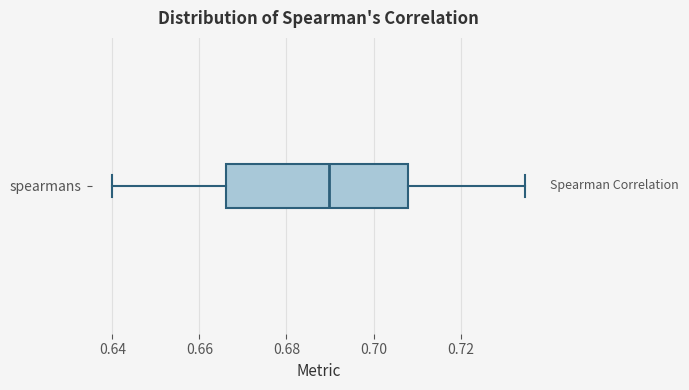

Where is the right edge of the box for spearmans on the x-axis? The values are not printed on the chart, so give them approximately, as read against the axis.

0.708